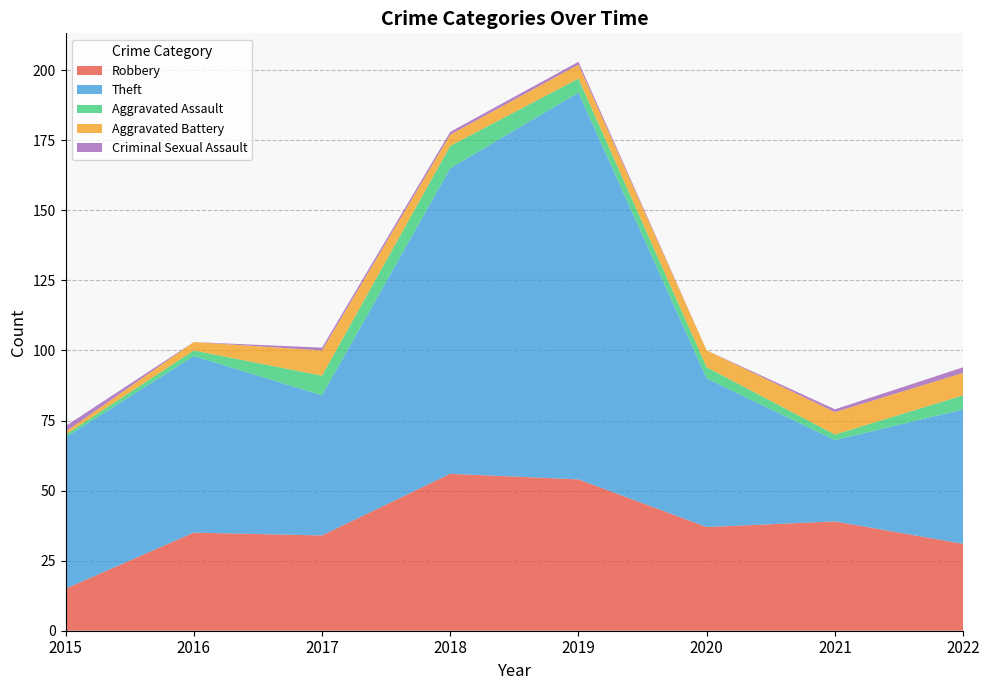

Reading left to right, what are all the values shown in this chart?

Robbery: 15	35	34	56	54	37	39	31
Theft: 54	63	50	109	138	53	29	48
Aggravated Assault: 1	2	7	8	5	4	2	5
Aggravated Battery: 1	3	9	4	5	6	8	8
Criminal Sexual Assault: 2	0	1	1	1	0	1	2